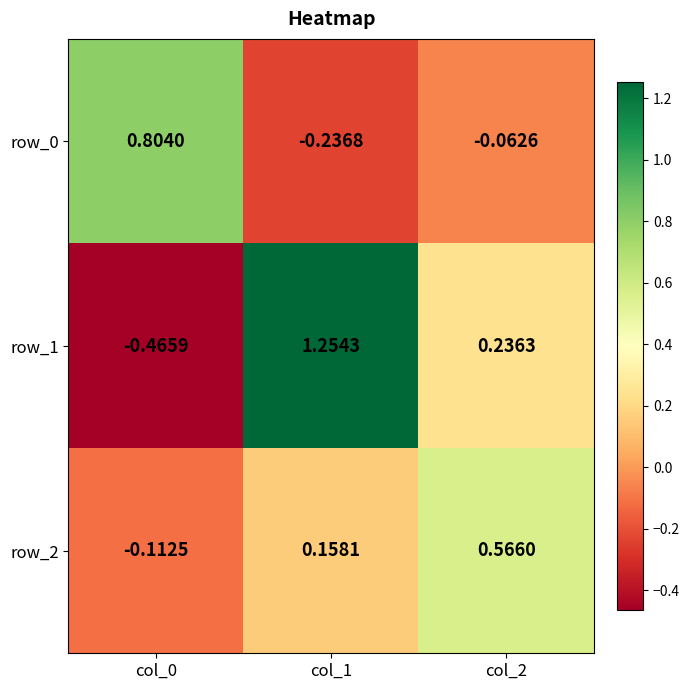

Which series has the largest range (max minus min)?

row_1